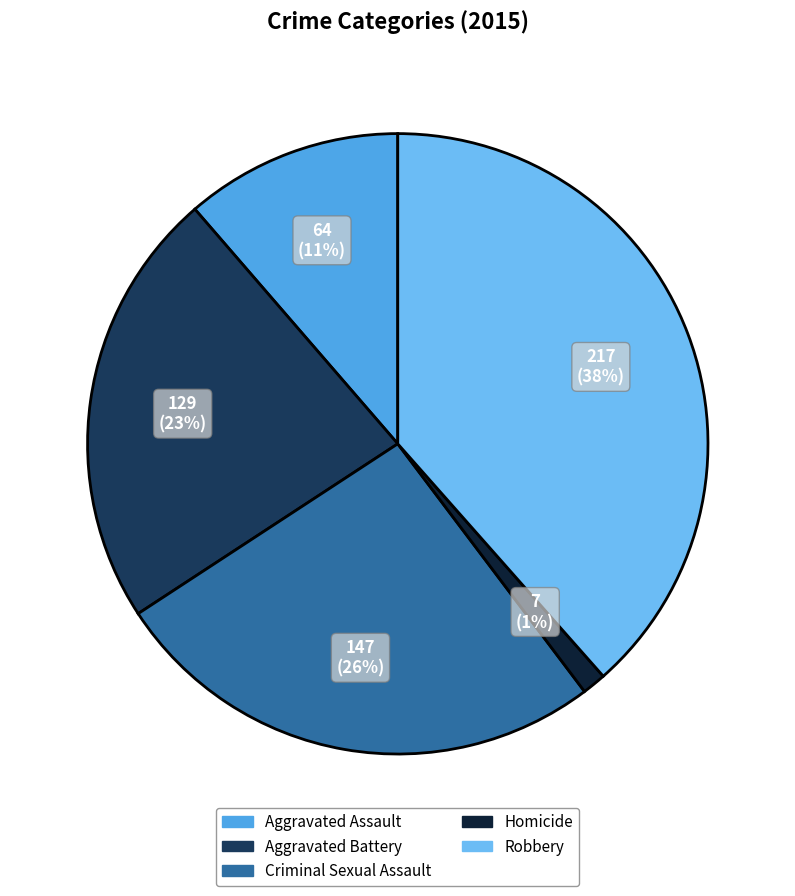

What percentage is the Criminal Sexual Assault slice, to the nearest percent?

26%